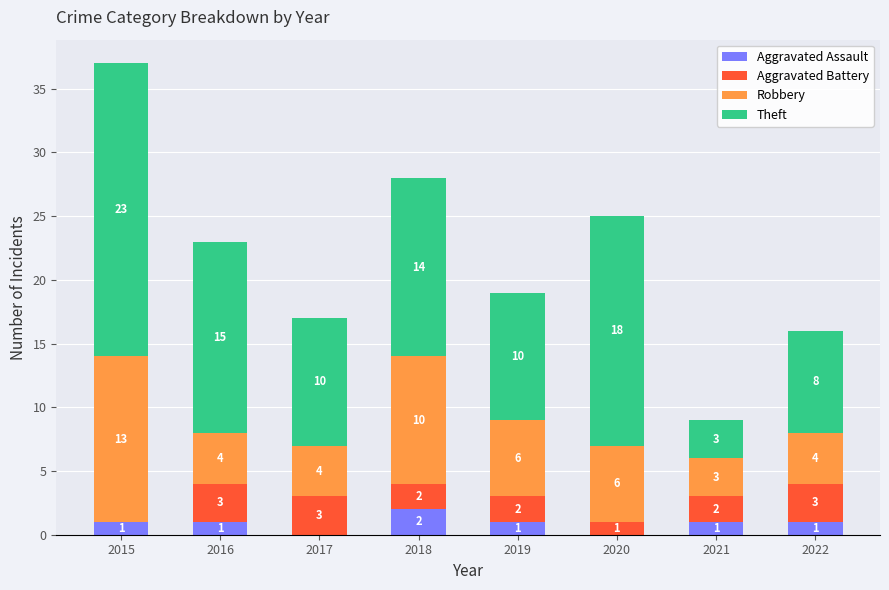

What is the total value across all series at 2021?

9